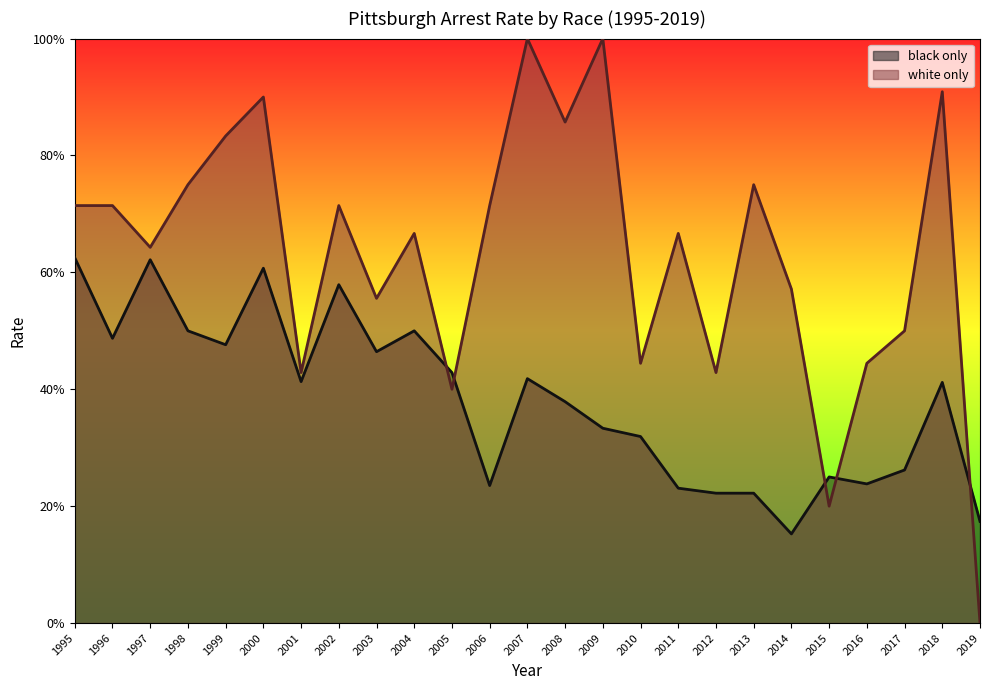

Rank the series by their maximum value, from highest to lowest.

white only, black only